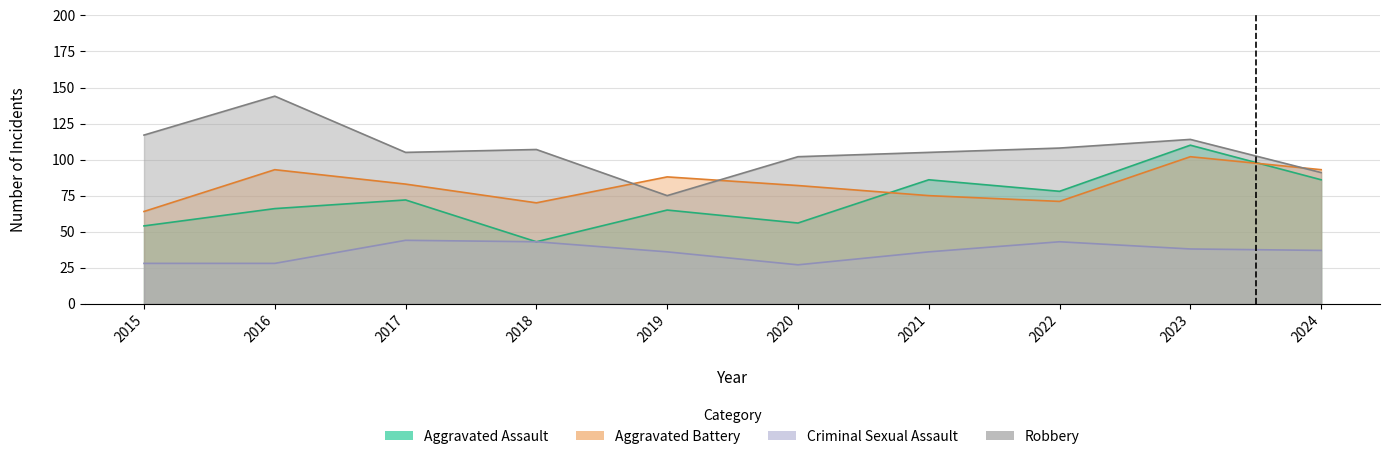

Does the chart have visible grid lines?

Yes